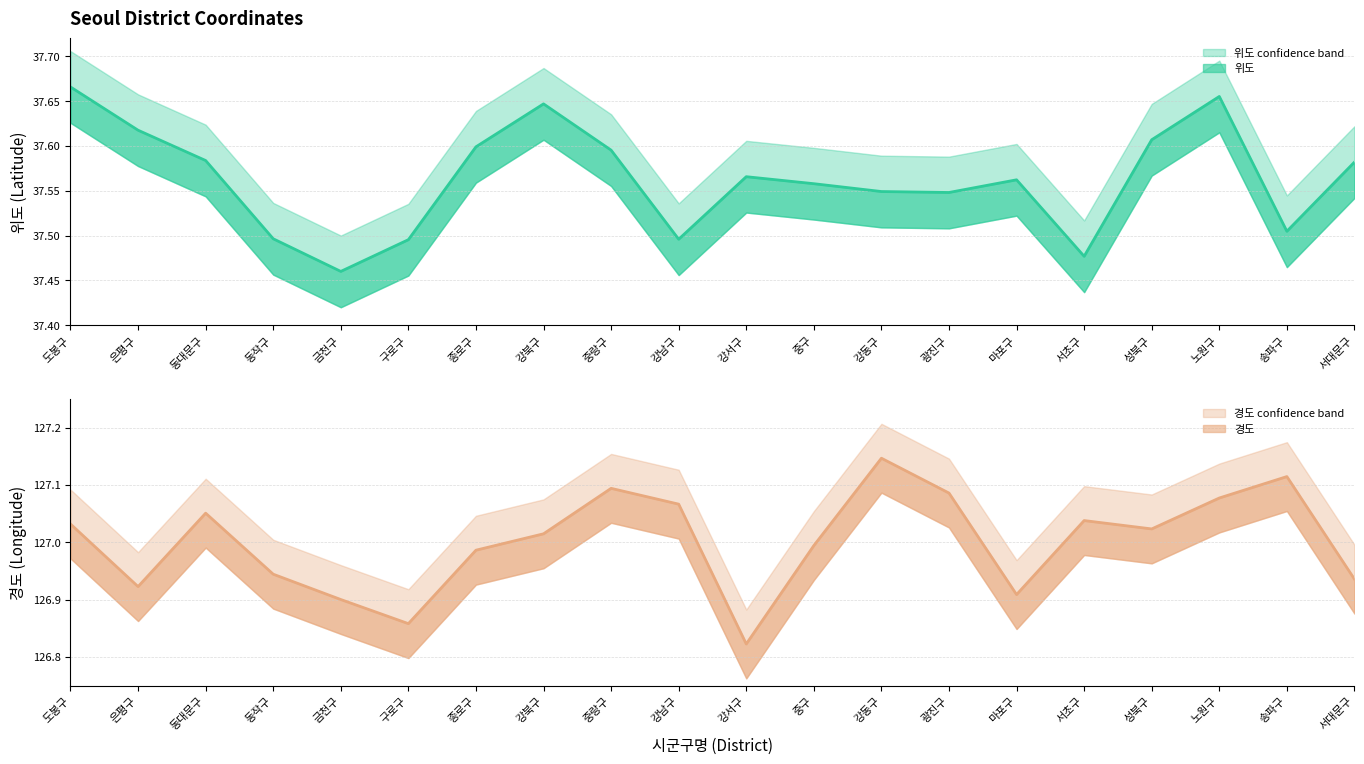

Is the value of 위도 at 중랑구 greater than the value of 경도 at 강남구?

No